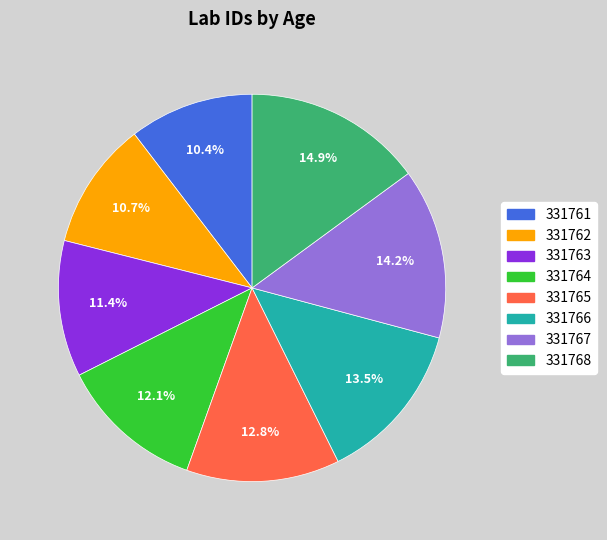

Which slice is the largest?

331768